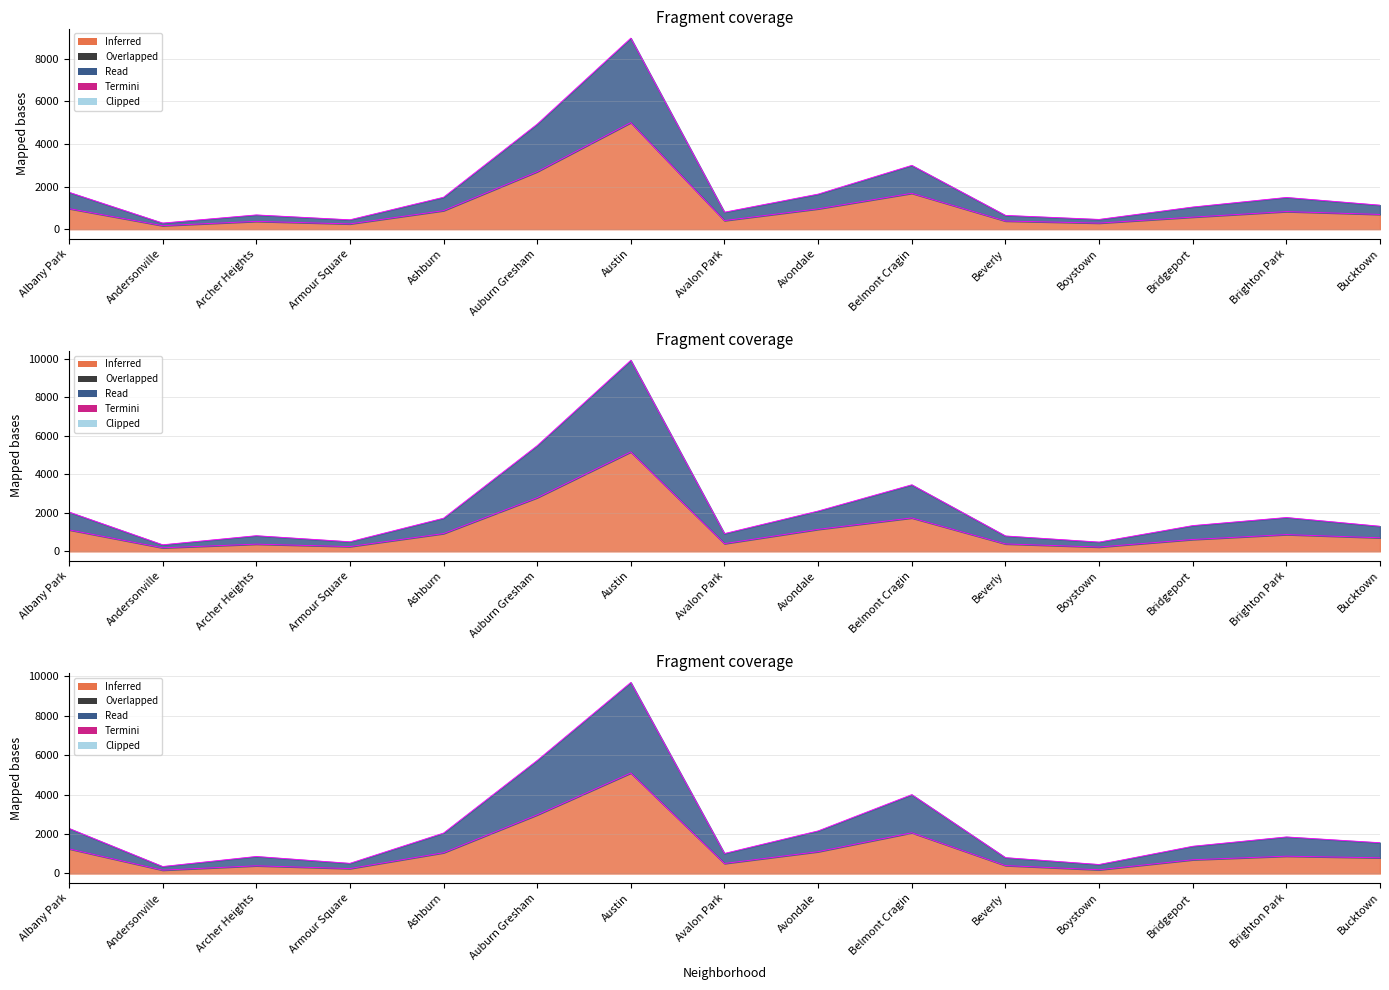

Where is the first local minimum for 2021?

Andersonville